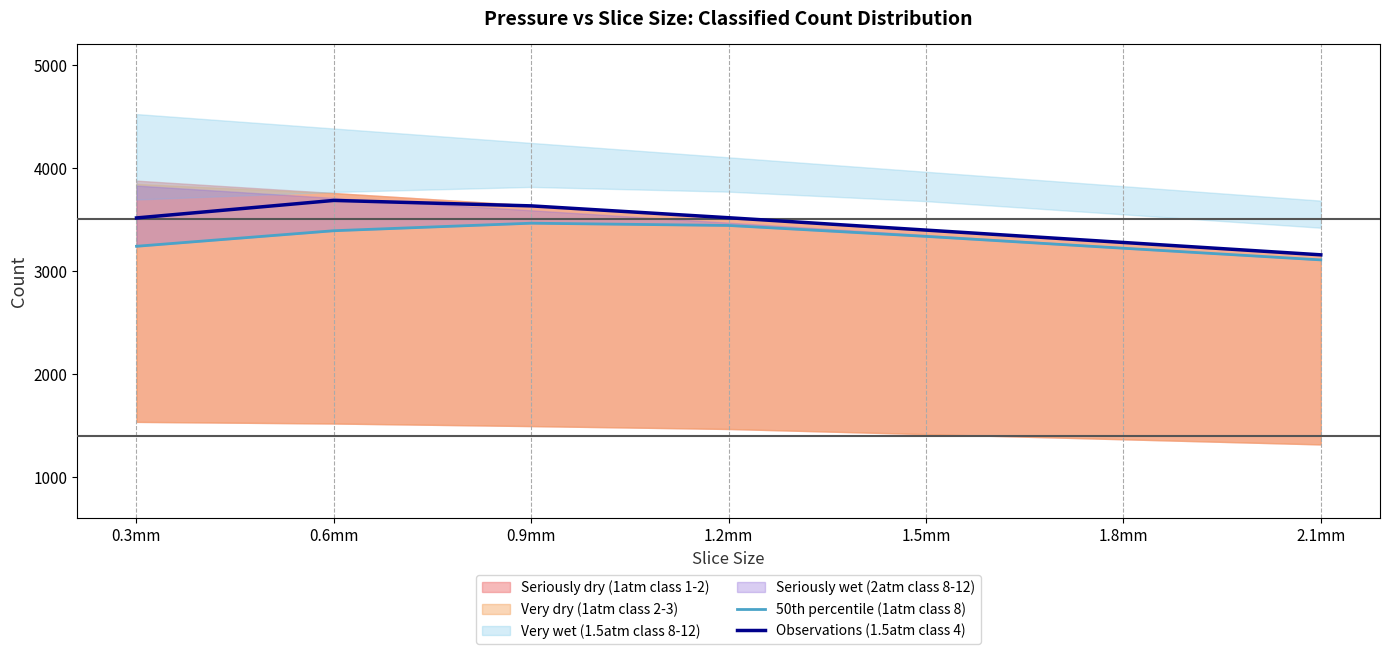

The value of Observations (1.5atm class 4) at 2.1mm is 3156. True or false?

True